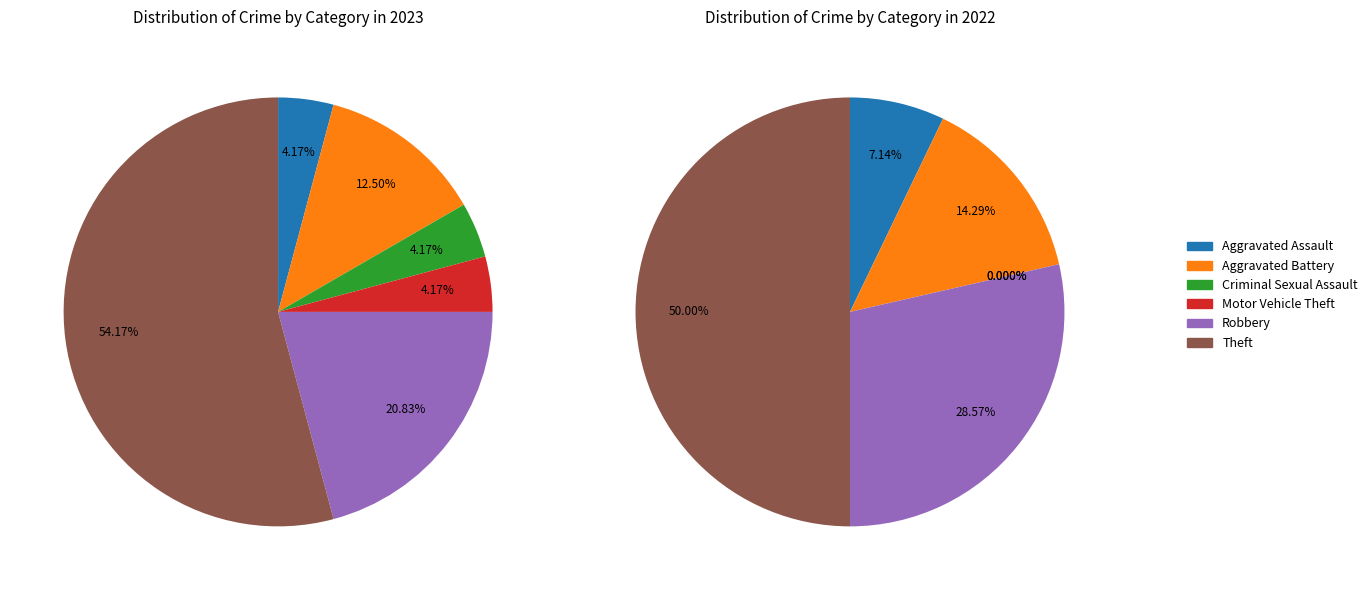

Combined, what portion of the pie is Burglary and Criminal Sexual Assault?

4.2%